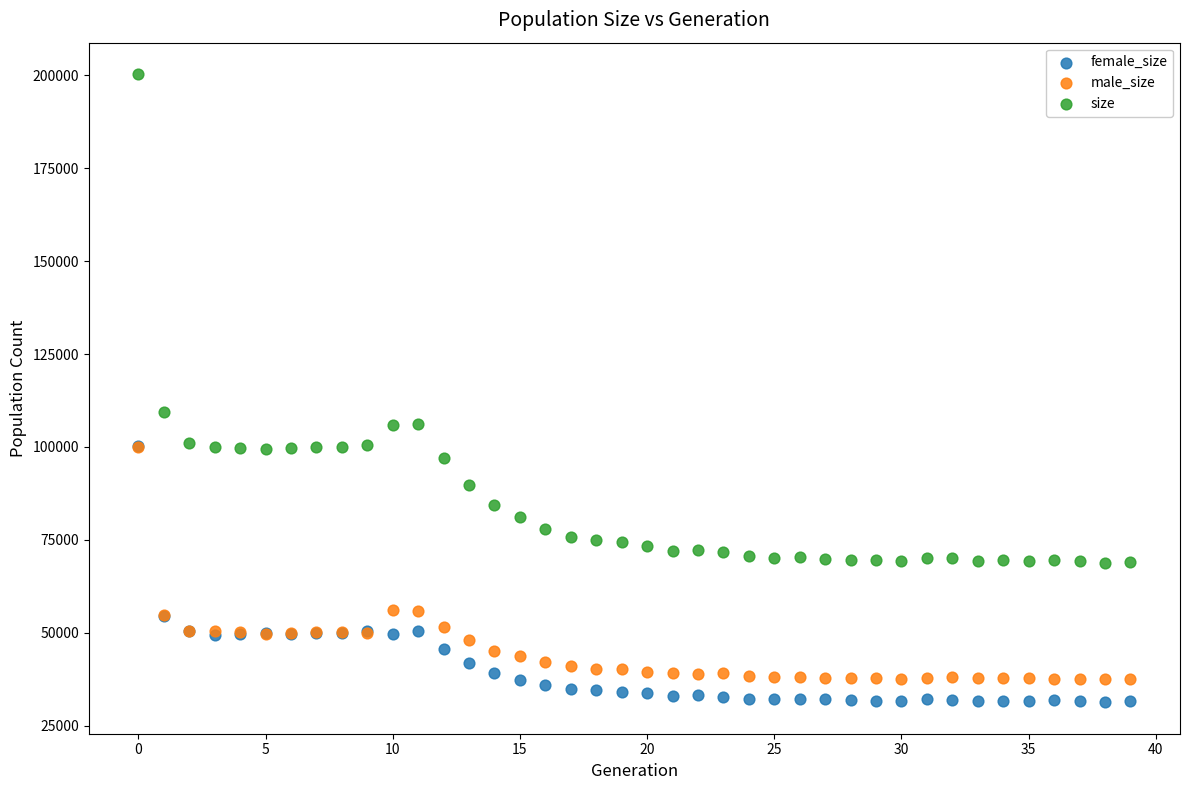

Across all series, what Y value is closest to 115801?

109312